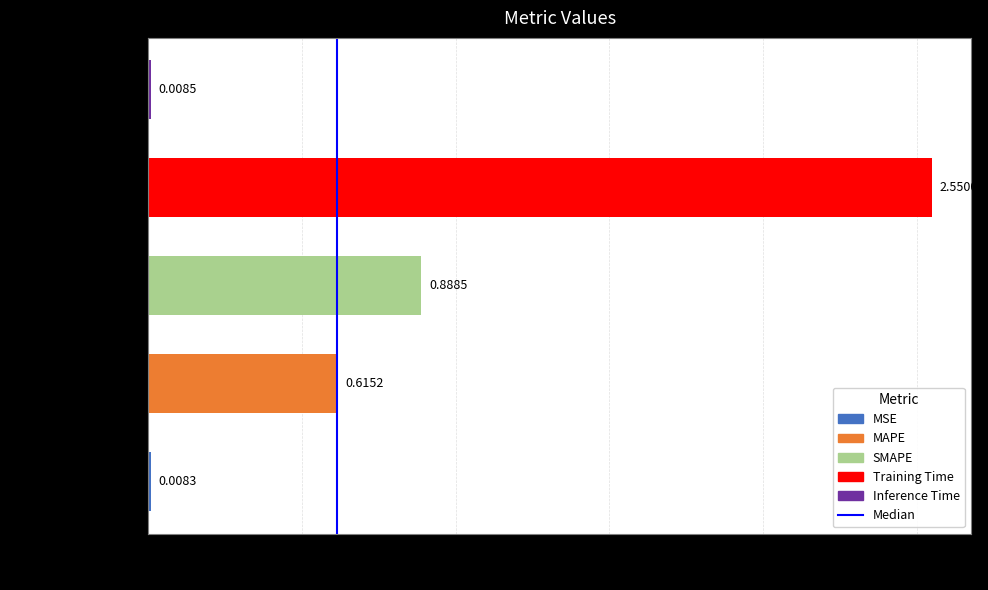

Rank the categories by value from lowest to highest.

MSE, Inference Time, MAPE, SMAPE, Training Time